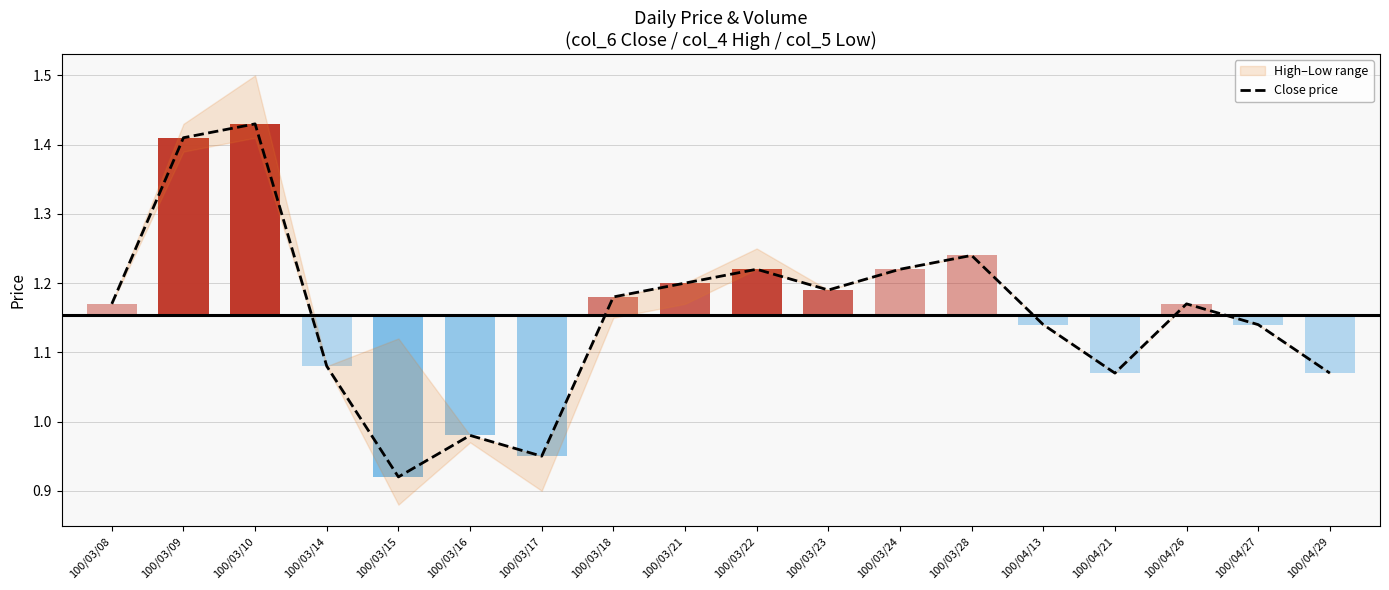

What value does the data have at 100/03/14?

1.1